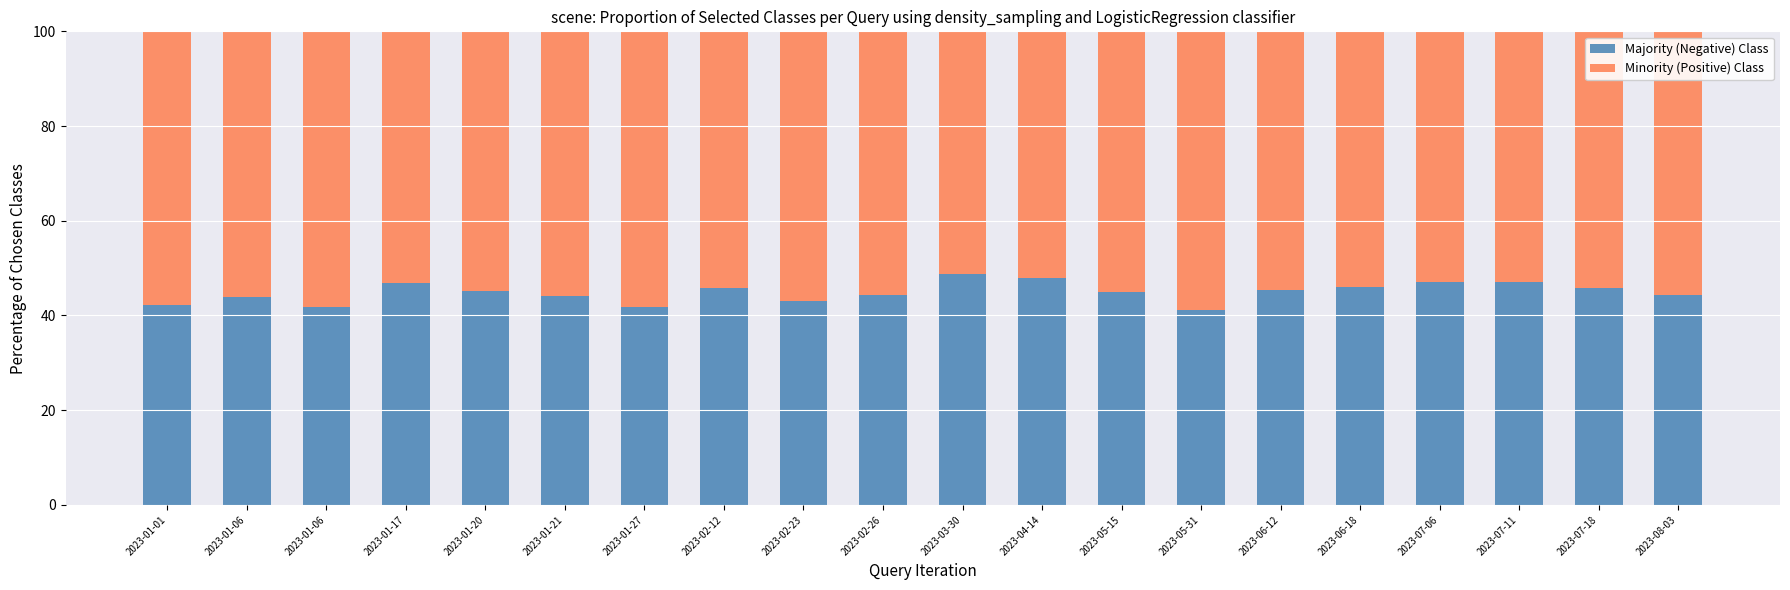

The value of Minority (Positive) Class at 2023-02-26 is 55.6. True or false?

True